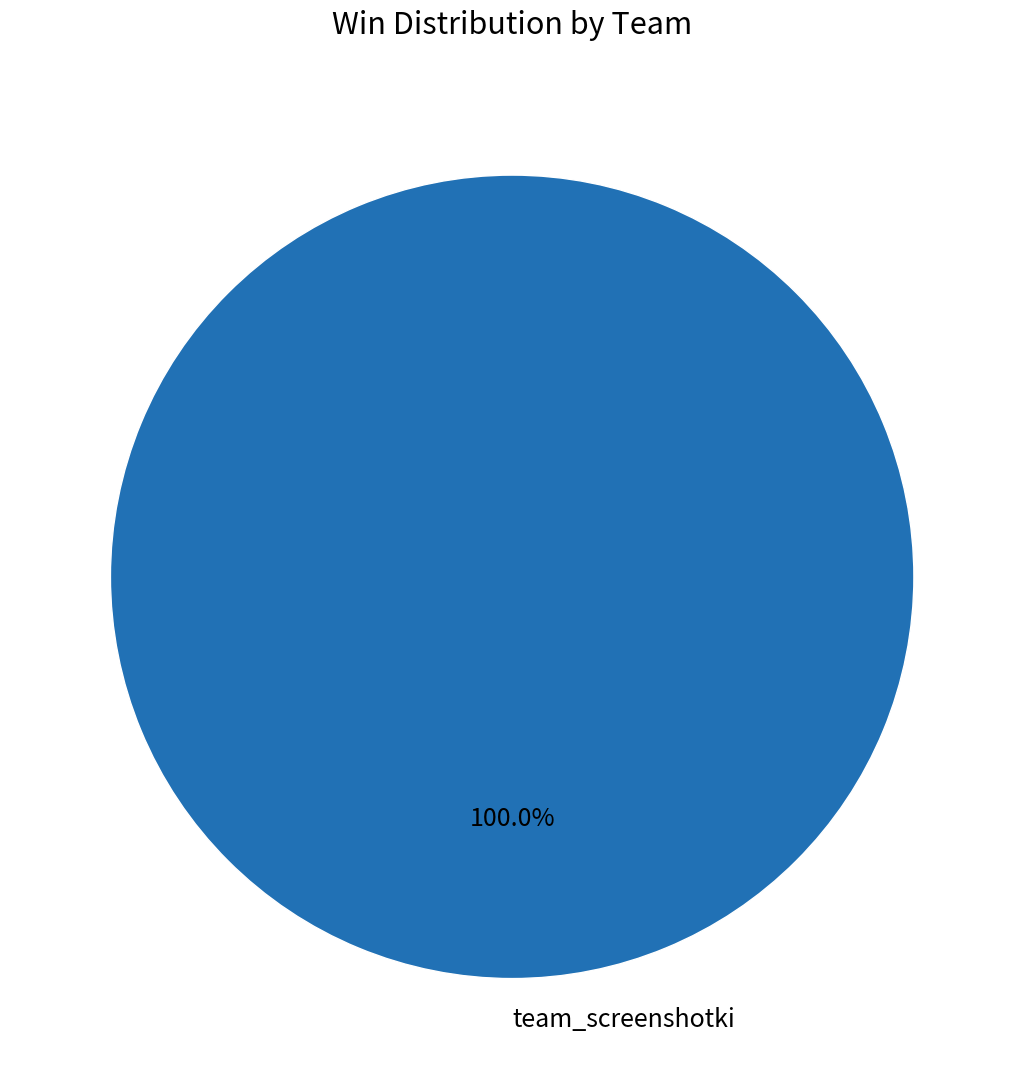

The team_screenshotki slice represents 100% of the pie. True or false?

True